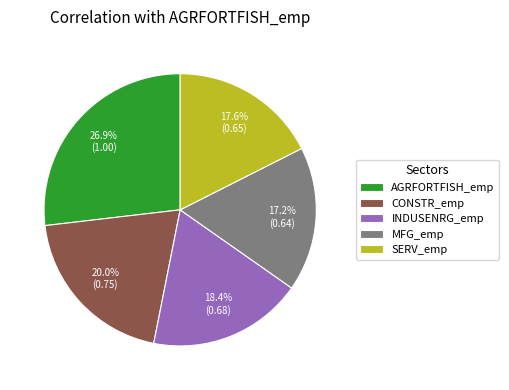

Does AGRFORTFISH_emp represent more than half of the total?

No